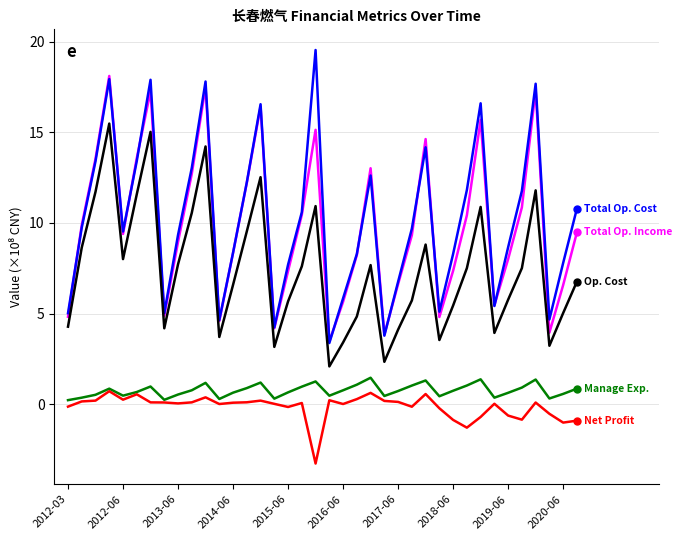

What is the smallest value displayed?

-3.3